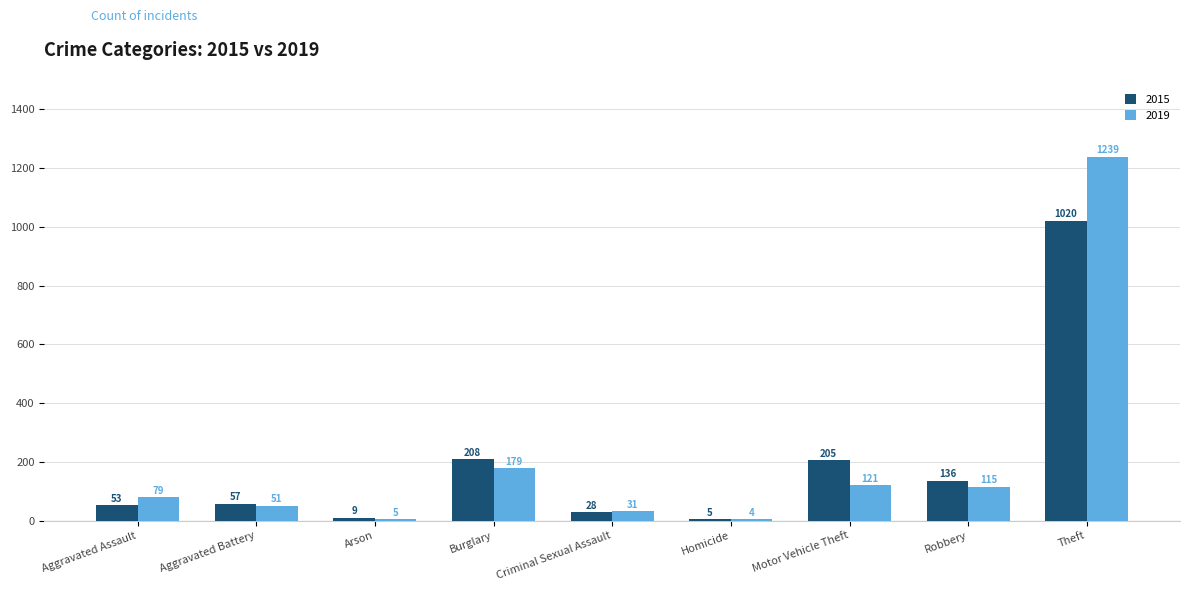

How many categories are shown in the chart?

9